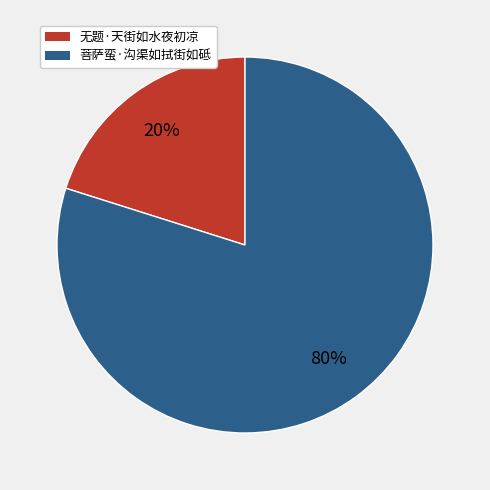

Rank the categories by value from lowest to highest.

无题·天街如水夜初凉, 菩萨蛮·沟渠如拭街如砥